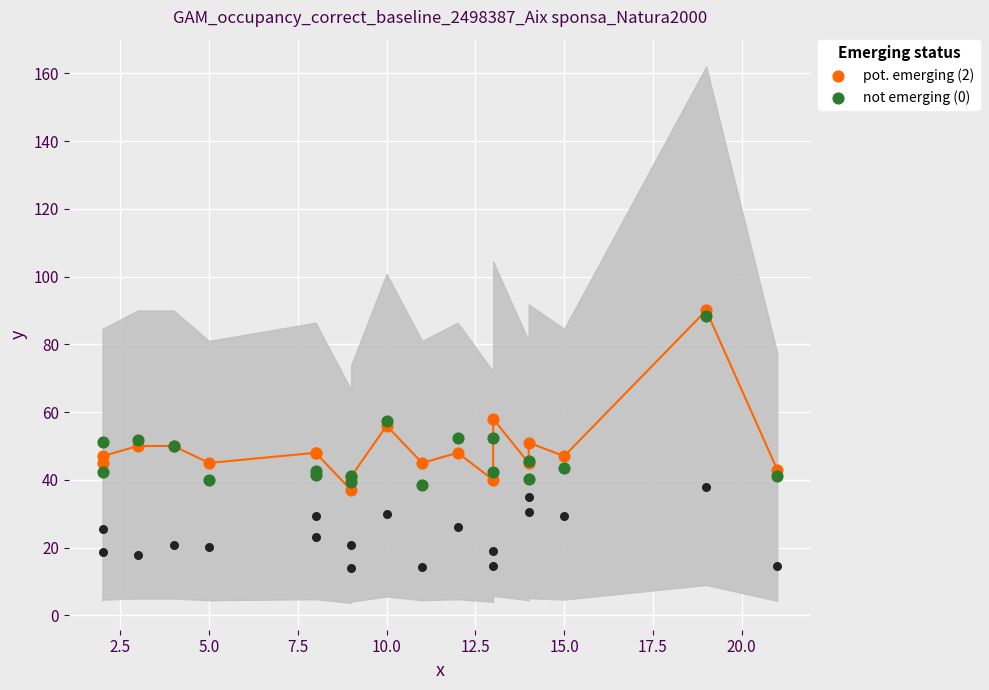

Which series has the widest spread of Y values?

pot. emerging (2)